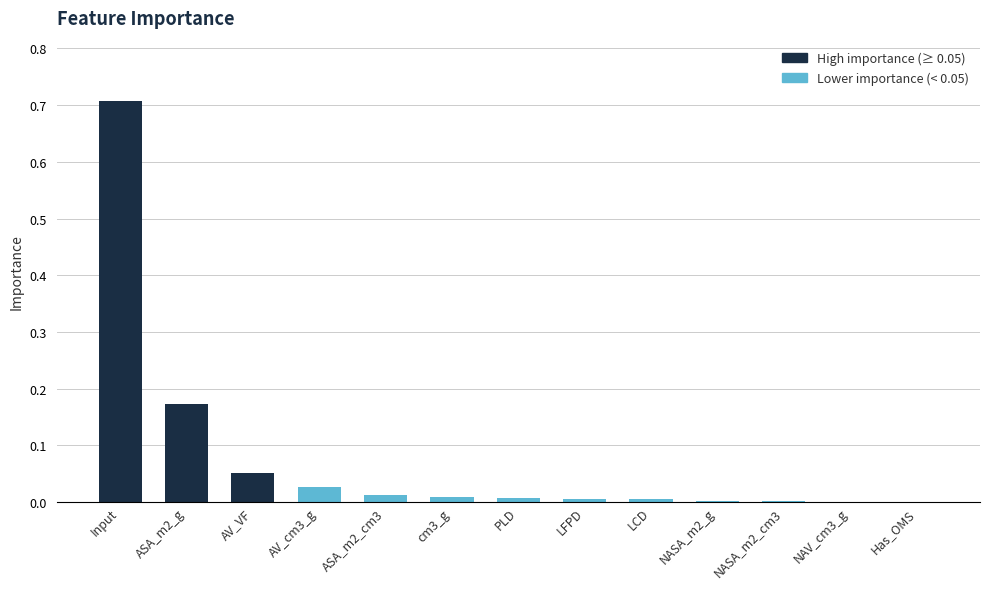

Are the bars horizontal?

No